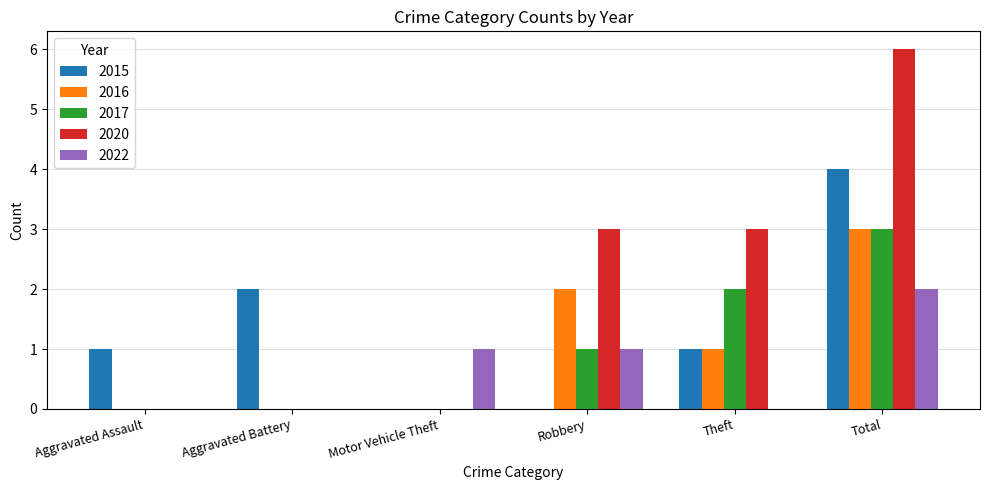

Reading left to right, transcribe all the data shown in this chart.

2015: Aggravated Assault=1	Aggravated Battery=2	Motor Vehicle Theft=0	Robbery=0	Theft=1	Total=4
2016: Aggravated Assault=0	Aggravated Battery=0	Motor Vehicle Theft=0	Robbery=2	Theft=1	Total=3
2017: Aggravated Assault=0	Aggravated Battery=0	Motor Vehicle Theft=0	Robbery=1	Theft=2	Total=3
2020: Aggravated Assault=0	Aggravated Battery=0	Motor Vehicle Theft=0	Robbery=3	Theft=3	Total=6
2022: Aggravated Assault=0	Aggravated Battery=0	Motor Vehicle Theft=1	Robbery=1	Theft=0	Total=2